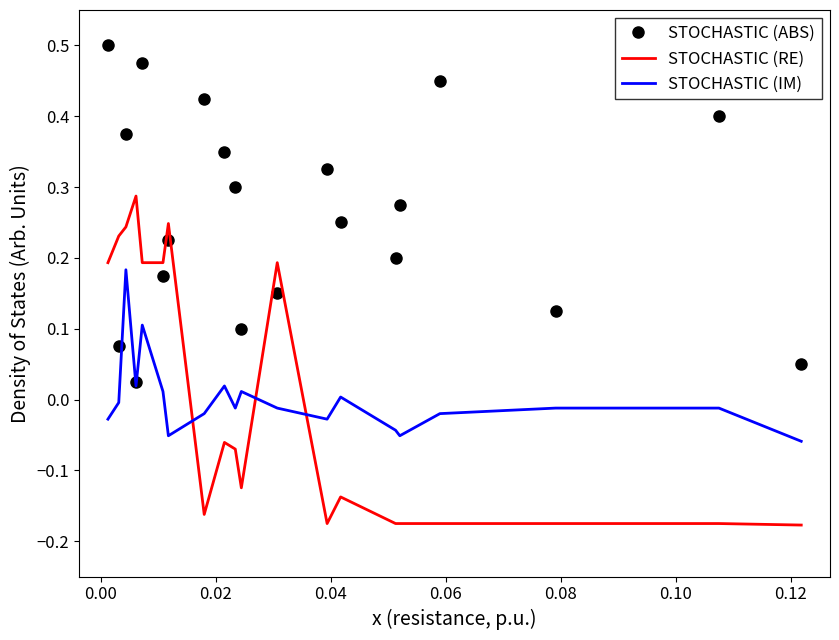

Rank the series by their maximum value, from highest to lowest.

STOCHASTIC (ABS), STOCHASTIC (RE), STOCHASTIC (IM)